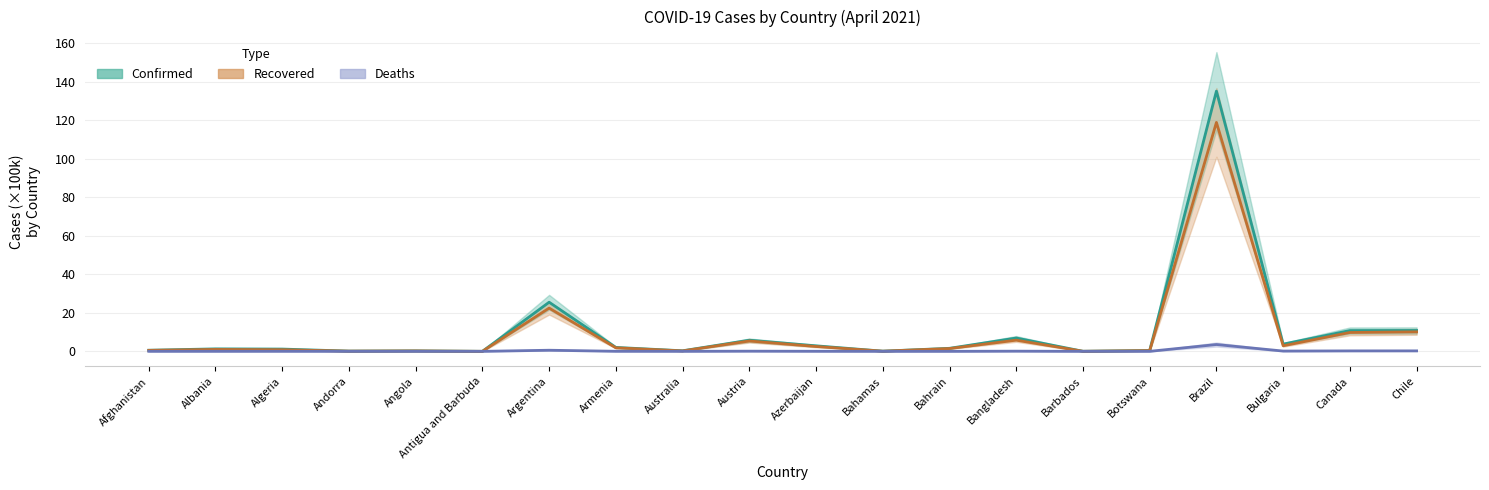

How many series are shown in this chart?

3